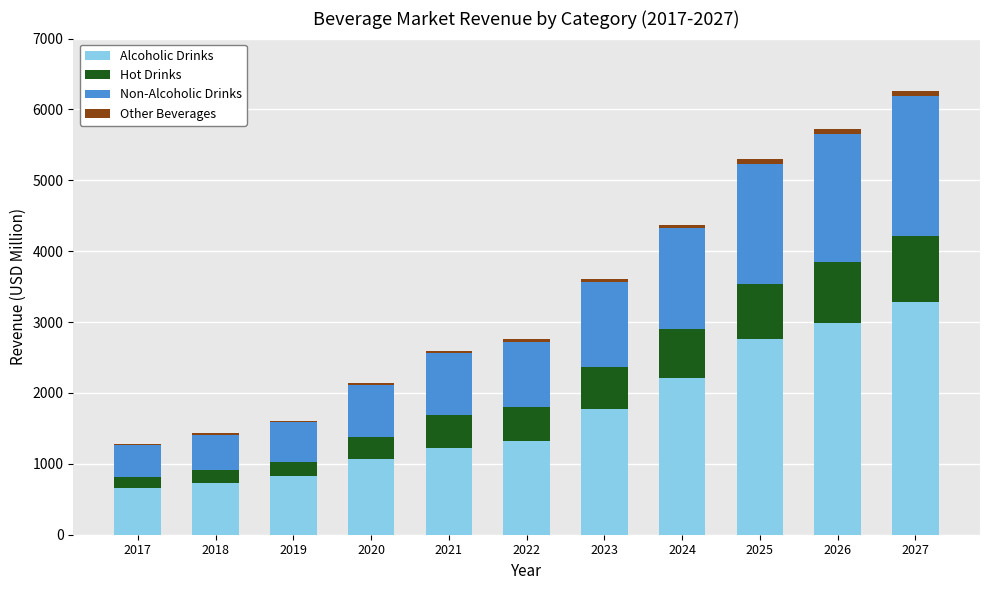

At which label does Alcoholic Drinks reach its peak?

2027